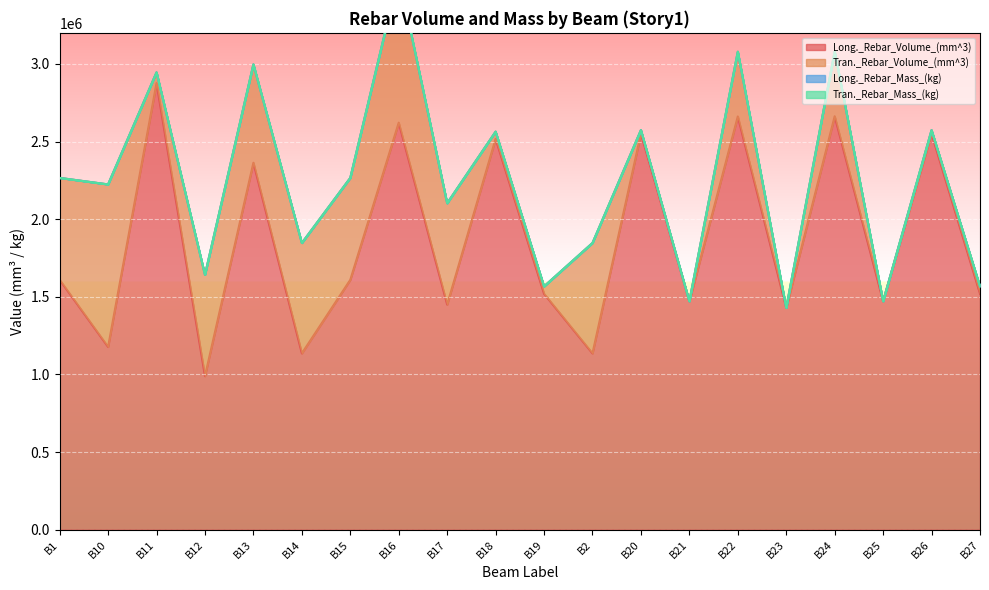

The value of Long._Rebar_Volume_(mm^3) at B12 is 1408394.7. True or false?

False